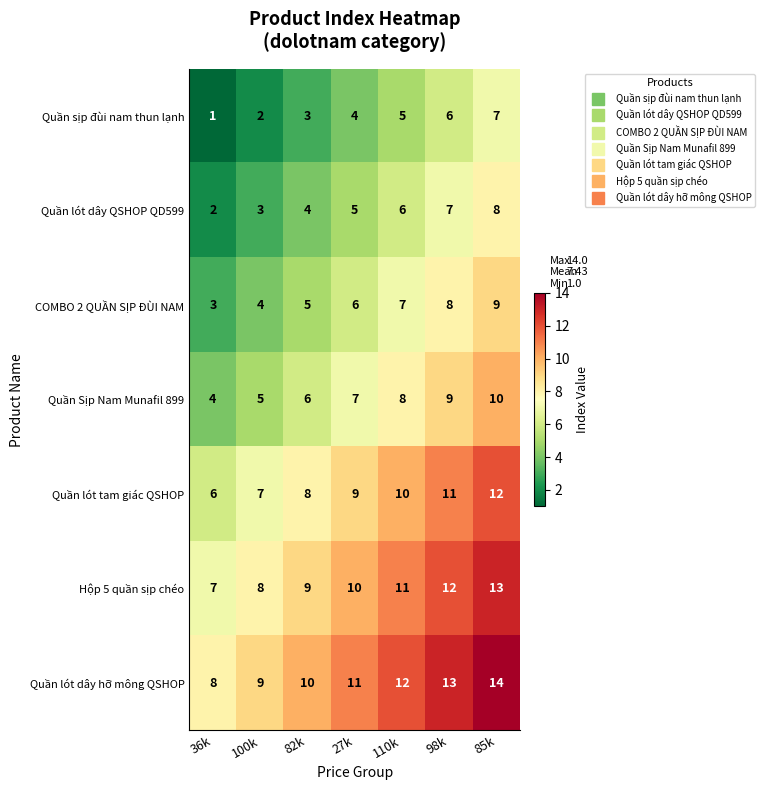

What is the total value across all series at 85k?

73